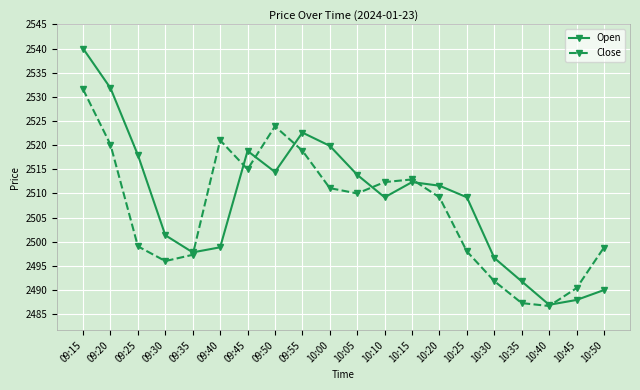

What is the total value across all series at 10:05?

5023.9